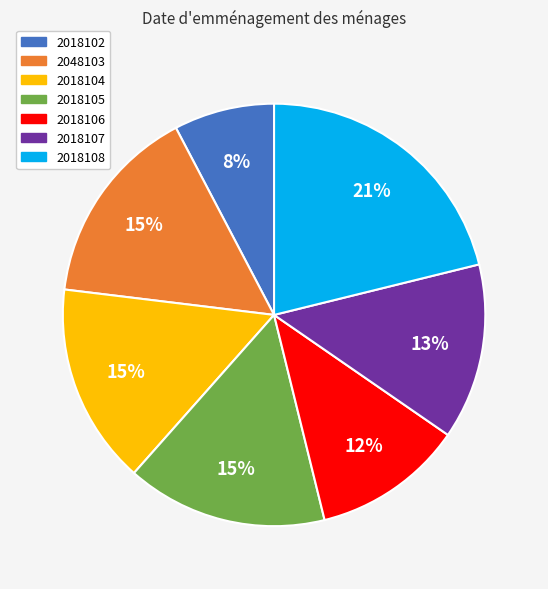

To the nearest percent, what portion does 2018106 represent?

12%